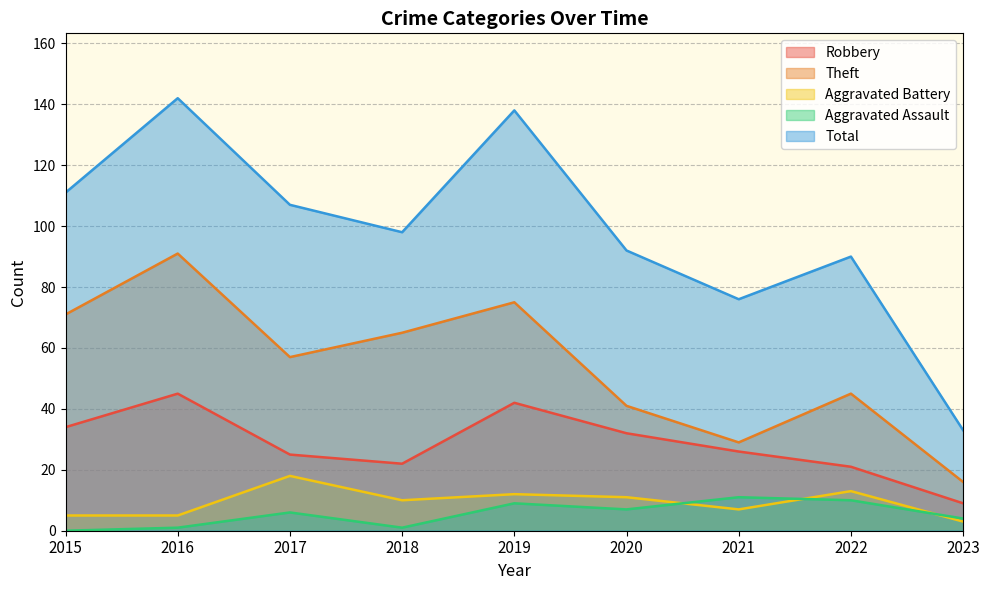

What is the difference between the maximum and minimum values in the Aggravated Battery series?

15